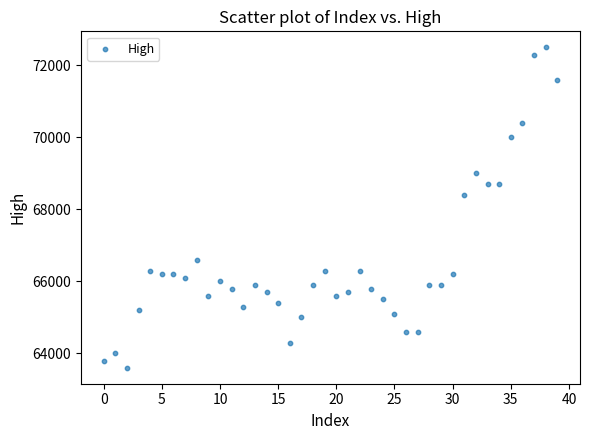

What Y value in the scatter plot is closest to 68050?

68400